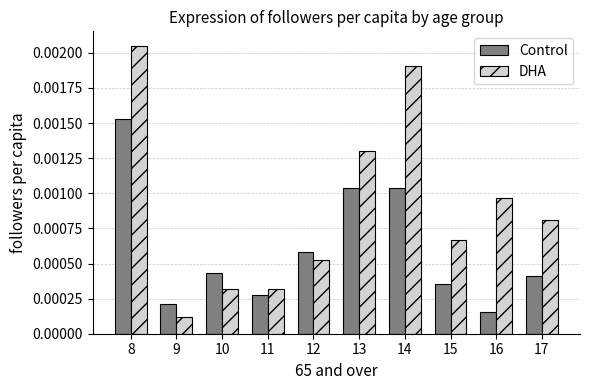

At how many categories does at least one series exceed 0?

10